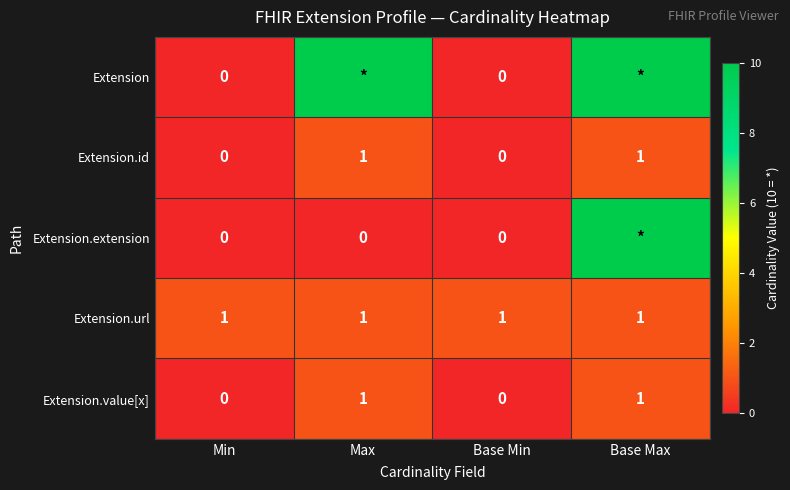

What is the sum of all Extension.url values?

4